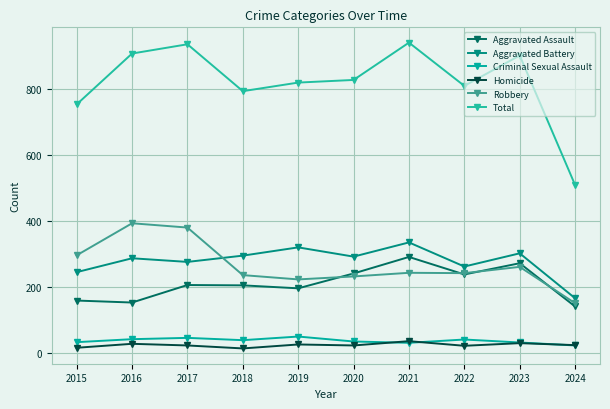

Rank the series at 2017 from highest to lowest value.

Total, Robbery, Aggravated Battery, Aggravated Assault, Criminal Sexual Assault, Homicide